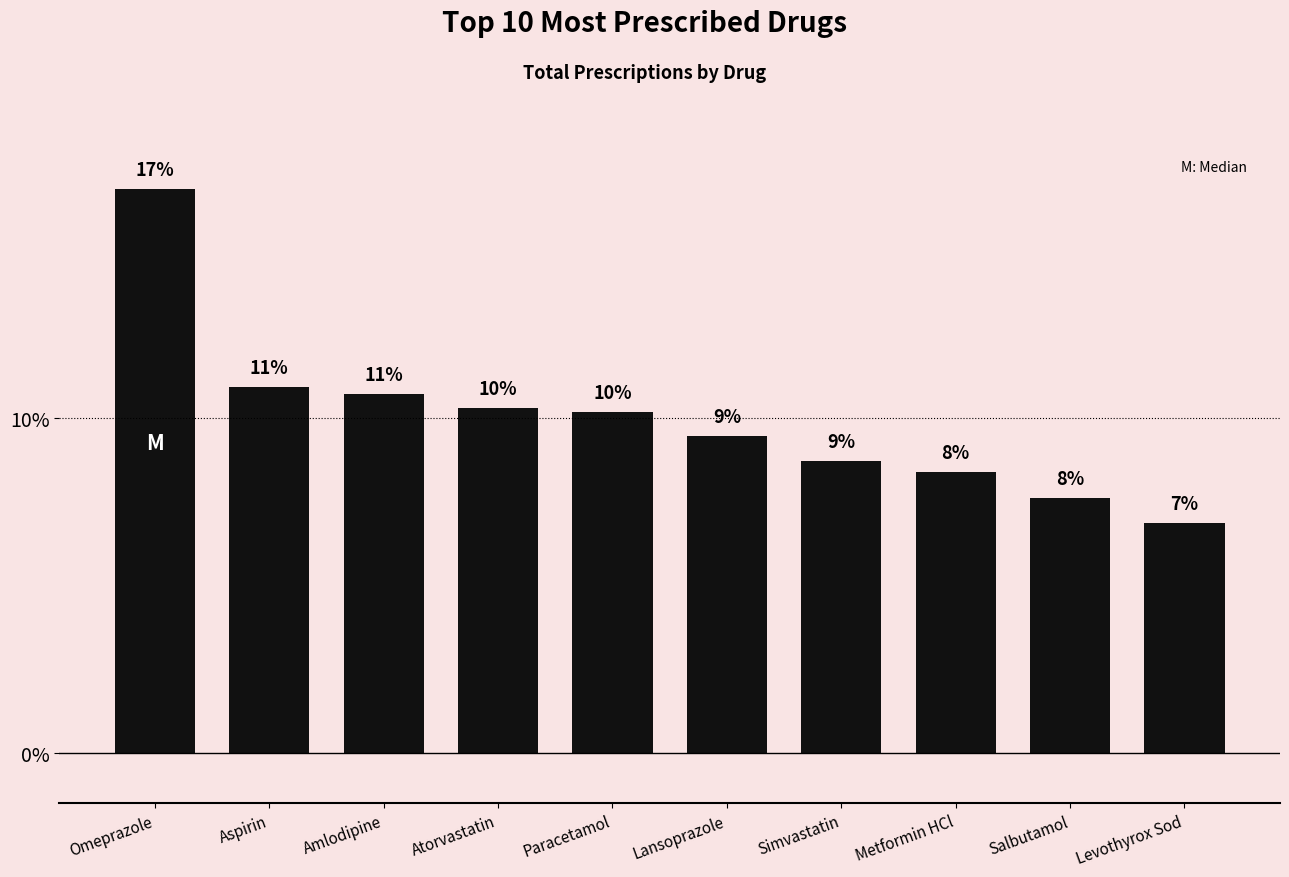

Which category has the highest value across all series?

Omeprazole